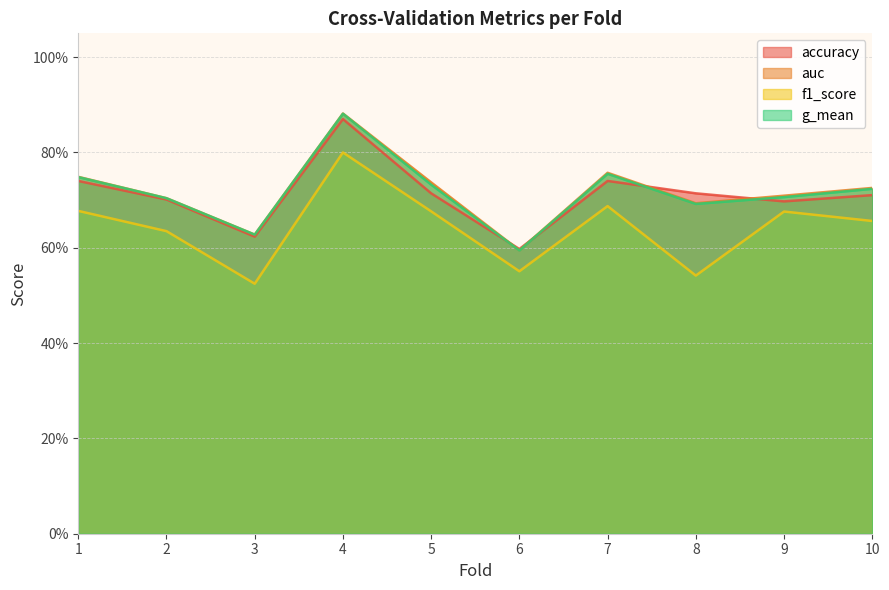

Which series has the largest total across all categories?

auc